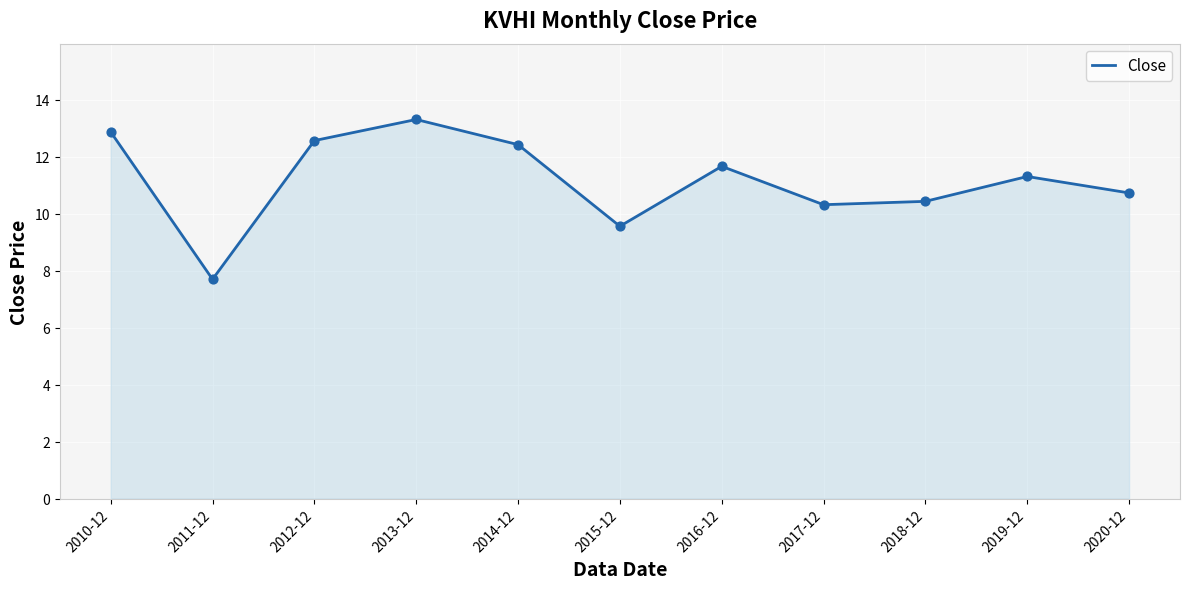

Between 2017-12 and 2011-12, which is larger?

2017-12